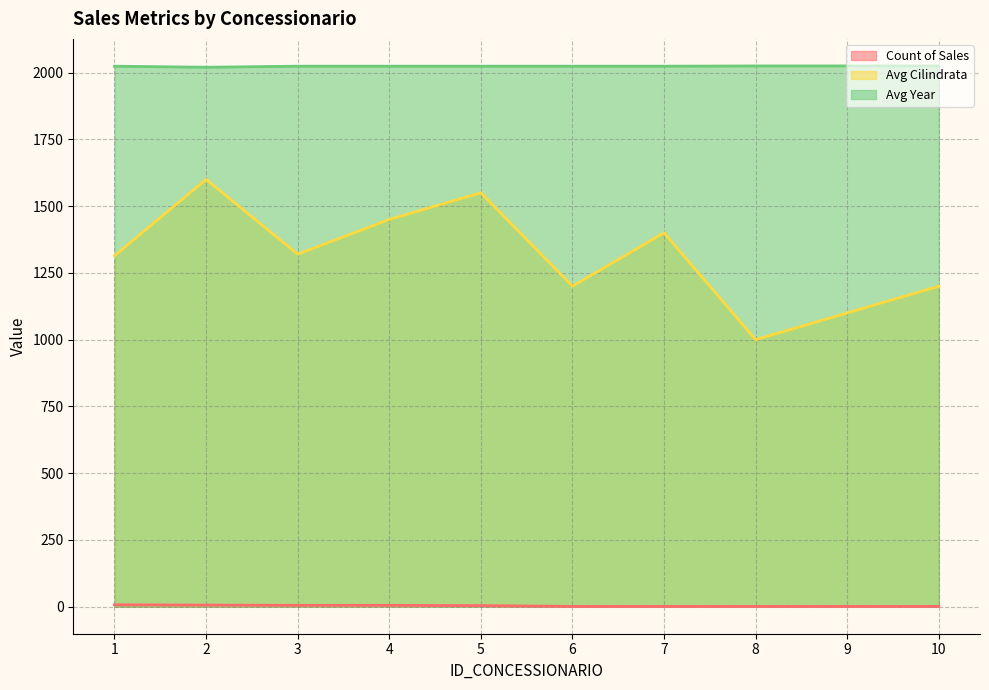

What is the spread (max minus min) of values at 5?

2020